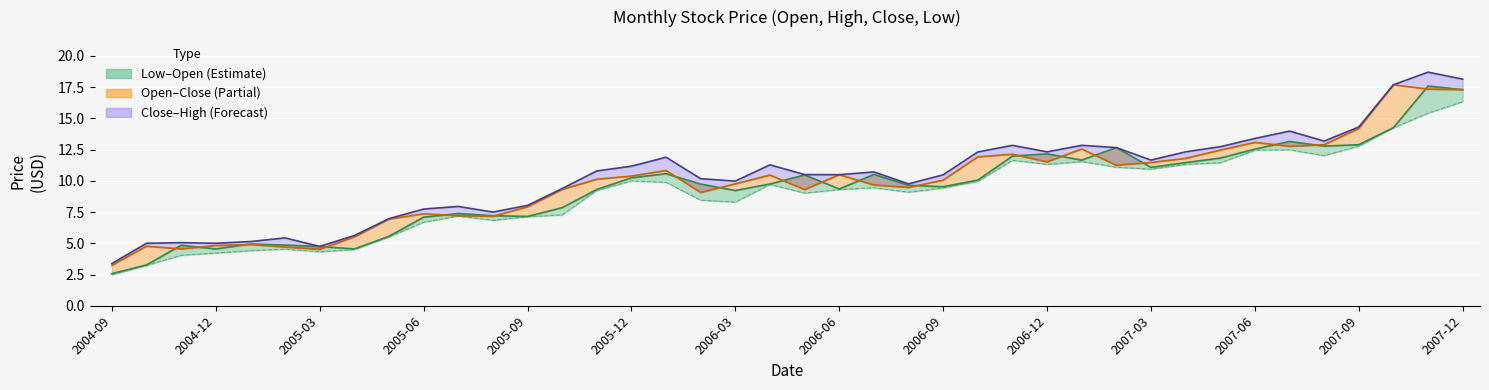

Which has a higher value, 2005-12 or 2007-03?

2007-03